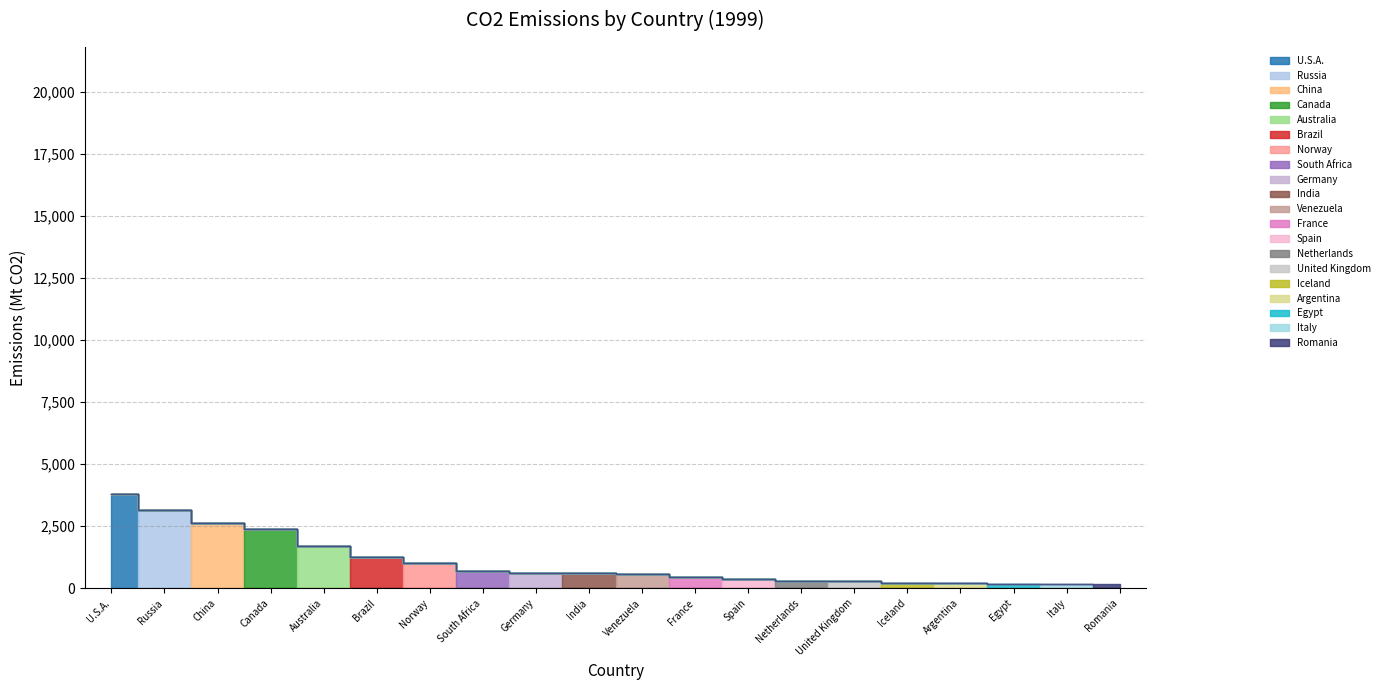

Reading left to right, list all the values displayed in this chart.

3778.5	3146.2	2618.4	2389.8	1719.3	1249.6	1020.2	686.9	633.8	614.4	567.4	455.1	363.9	286.4	272.2	221.5	206.4	186.7	186.5	174.5